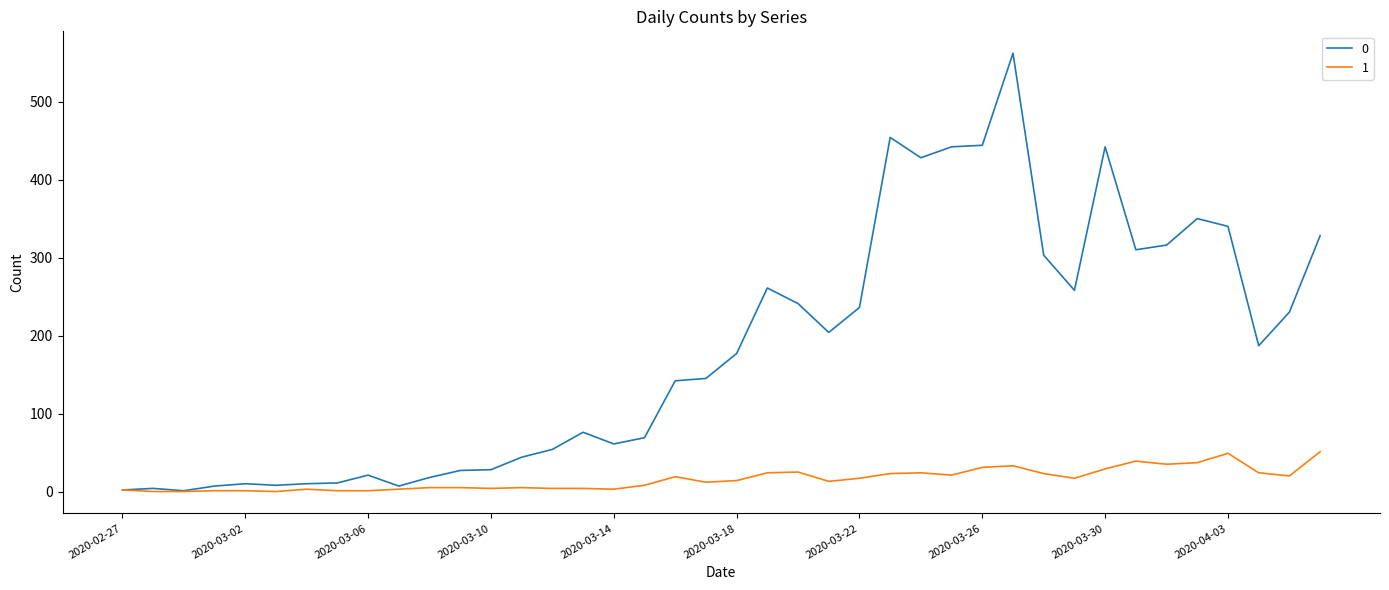

Is this an area chart (filled region under the line)?

No